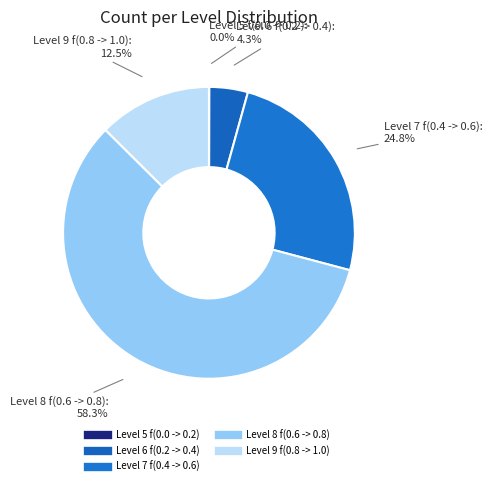

To the nearest percent, what percentage of the pie is Level 9 f(0.8 -> 1.0)?

13%